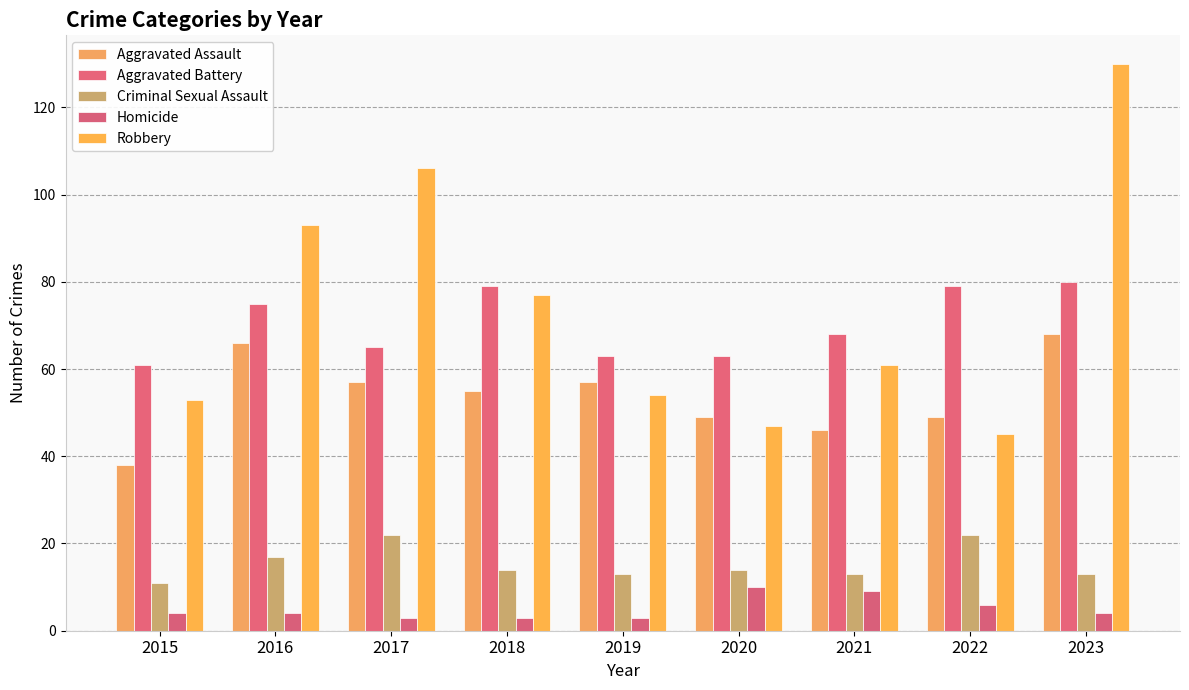

What is the maximum value shown in the chart?

130